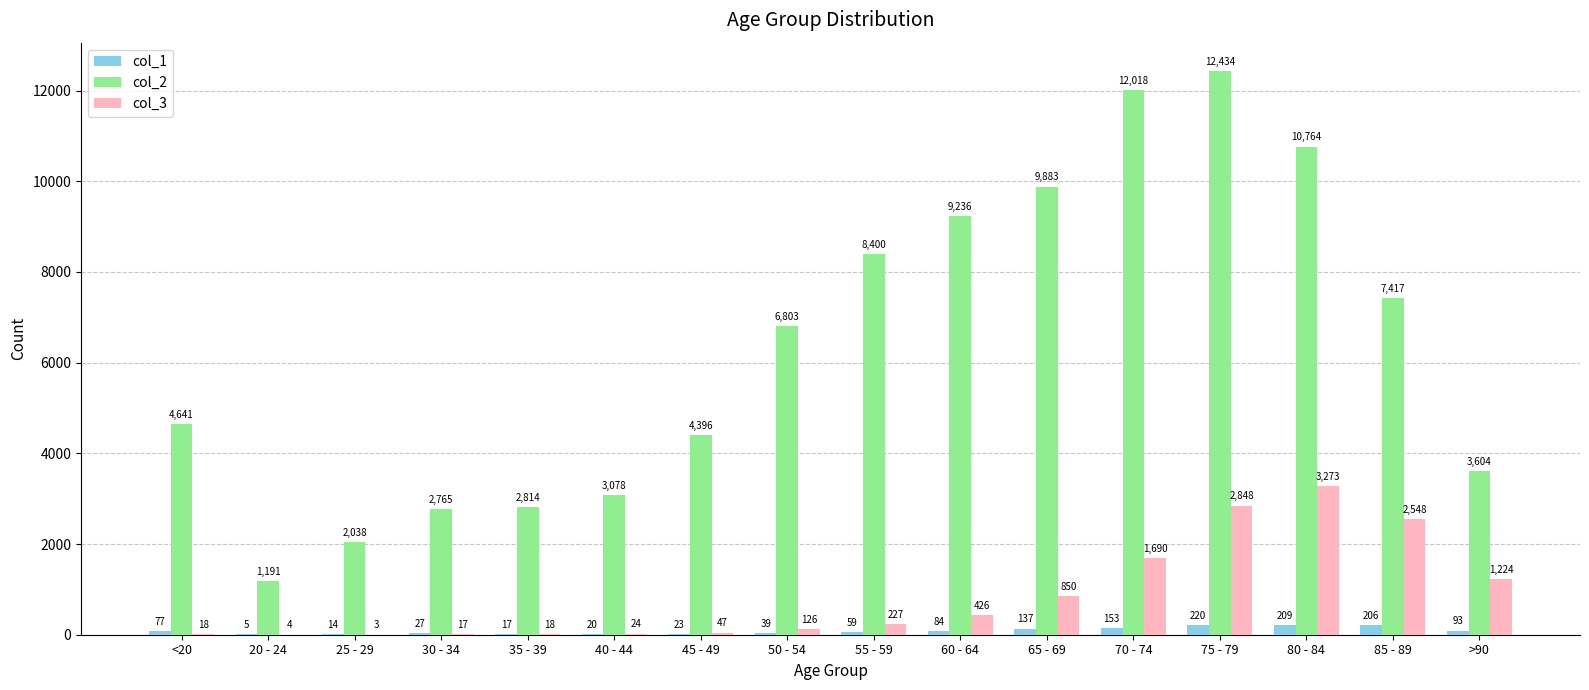

Which category has the highest value in the col_1 series?

75 - 79